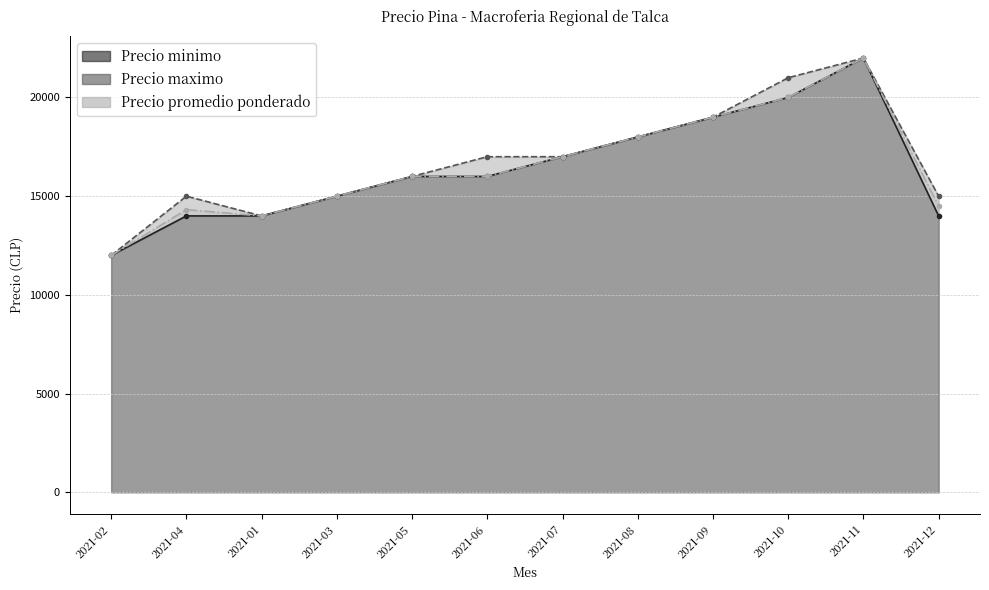

The Precio minimo series shows 26498 at 2021-09. True or false?

False